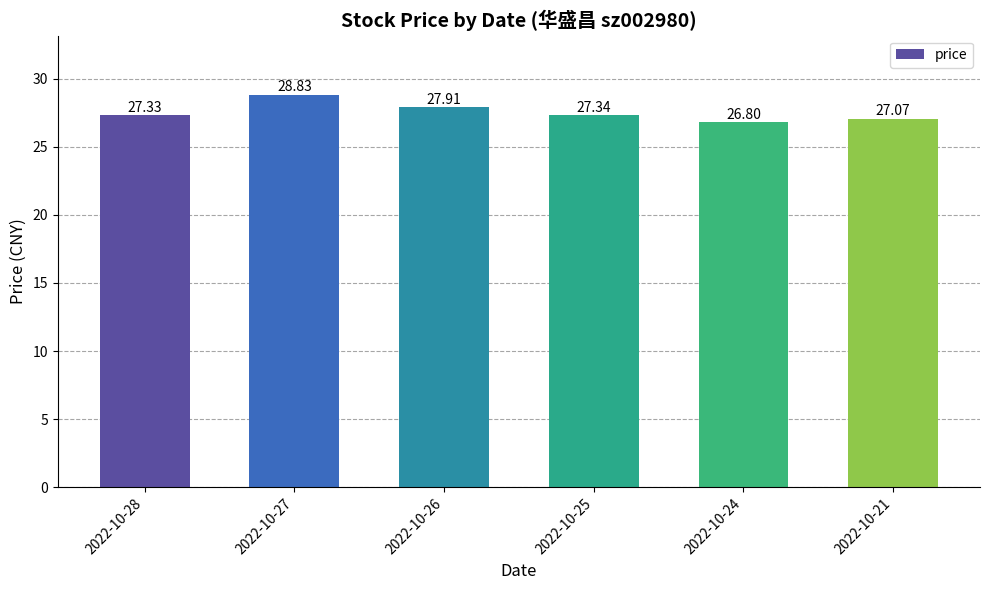

Reading left to right, extract all data points from this chart.

27.3	28.8	27.9	27.3	26.8	27.1